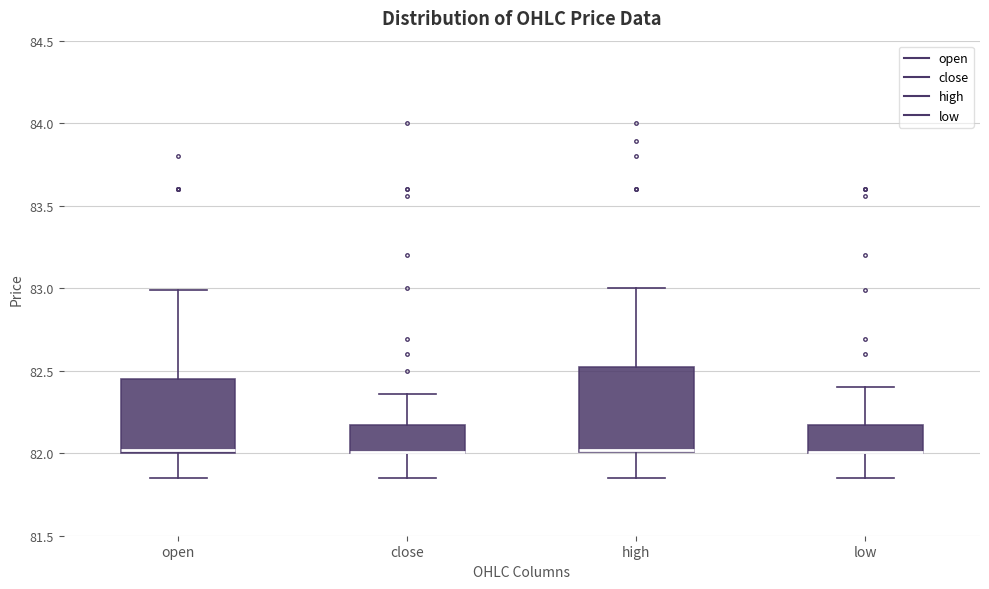

Which box is the tallest, from its lower edge to its upper edge?

high